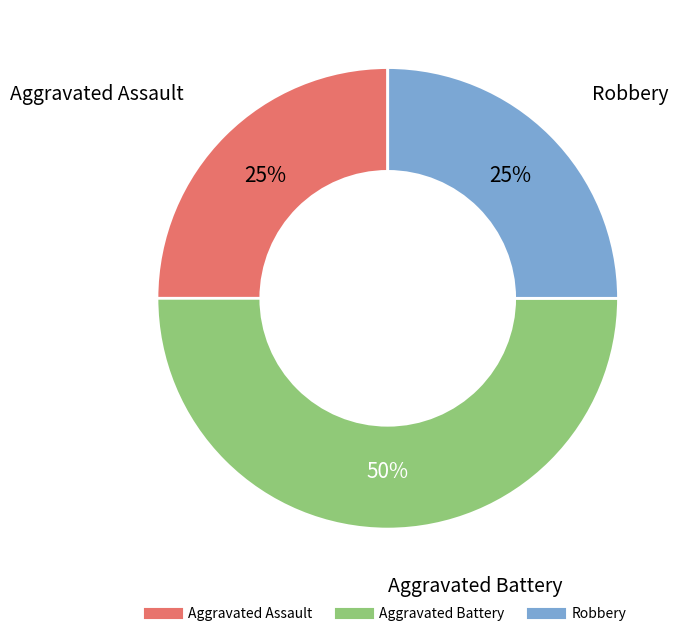

To the nearest percent, what is the difference between the largest and smallest slice percentages?

25%